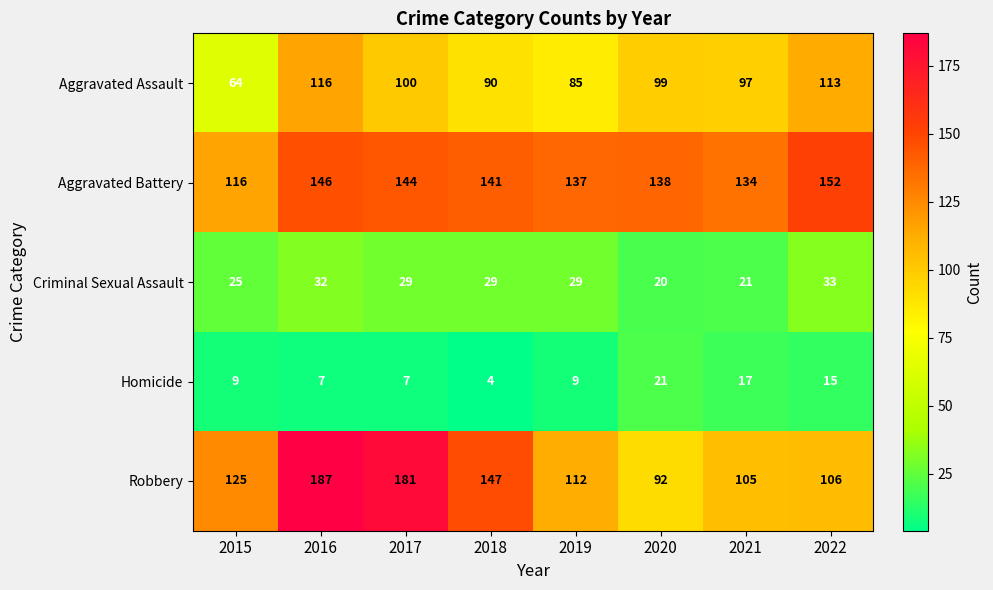

The value of Aggravated Battery at 2015 is 116. True or false?

True